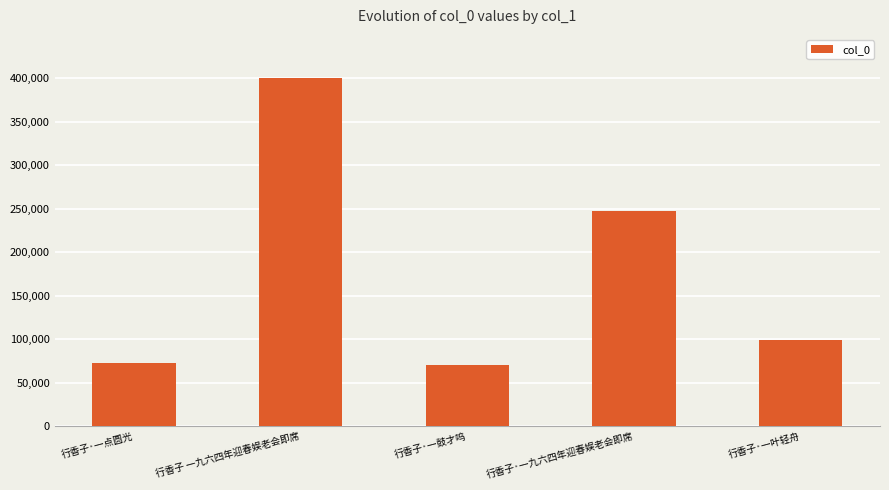

Reading left to right, list all the values displayed in this chart.

行香子·一点圆光=72349	行香子 一九六四年迎春娱老会即席=400269	行香子·一鼓才呜=69906	行香子·一九六四年迎春娱老会即席=247625	行香子·一叶轻舟=99387